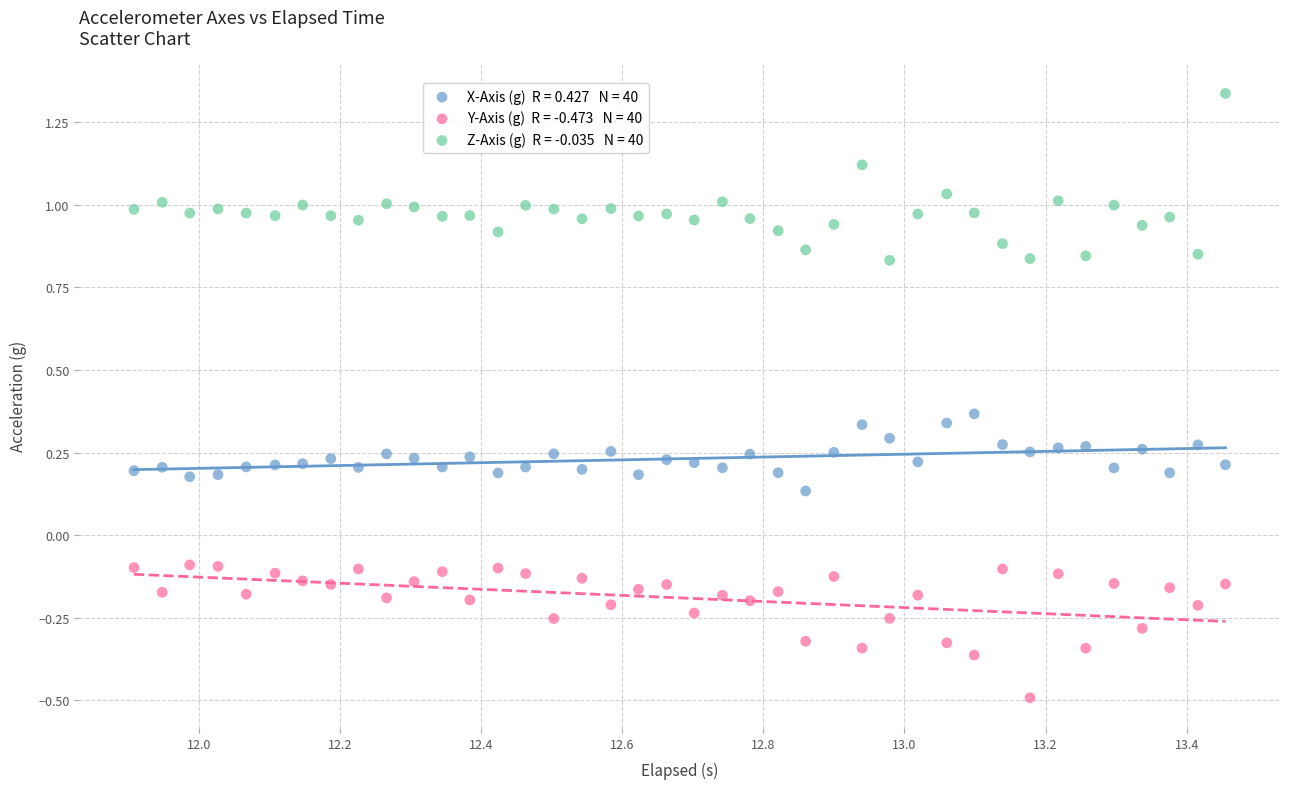

Across all data points, what is the range of Y values (max minus min)?

1.8